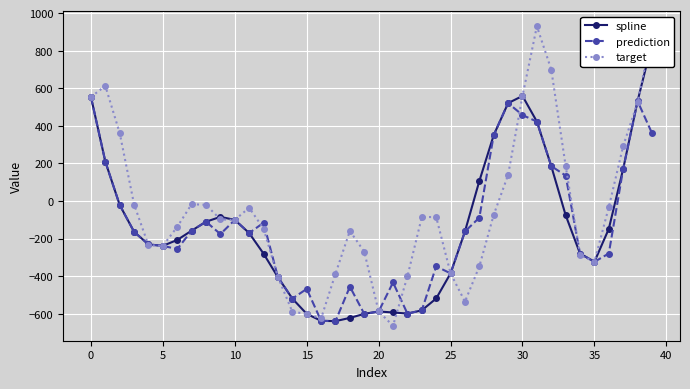

At how many categories does at least one series exceed 230?

11